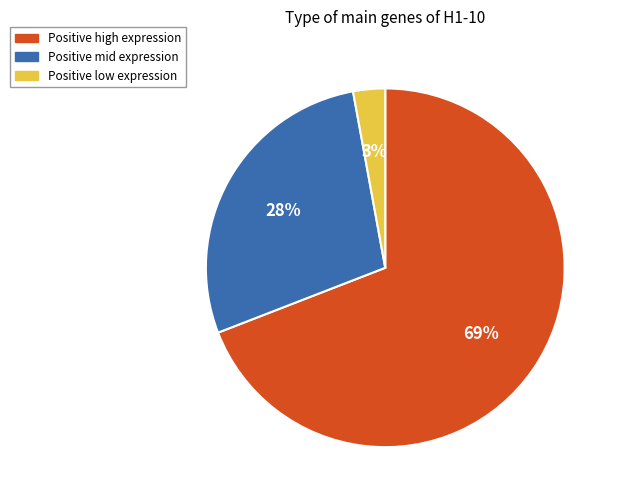

Is Positive high expression the majority of the pie?

Yes